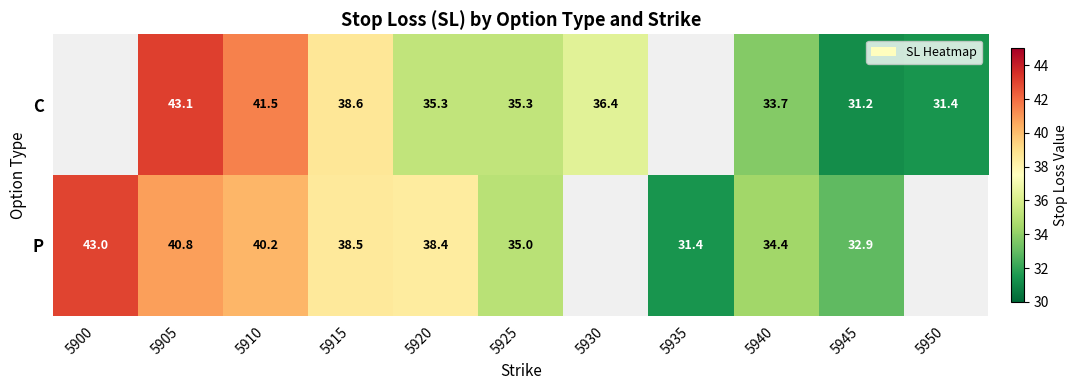

Between 5905 and 5925, which series saw the biggest shift?

C